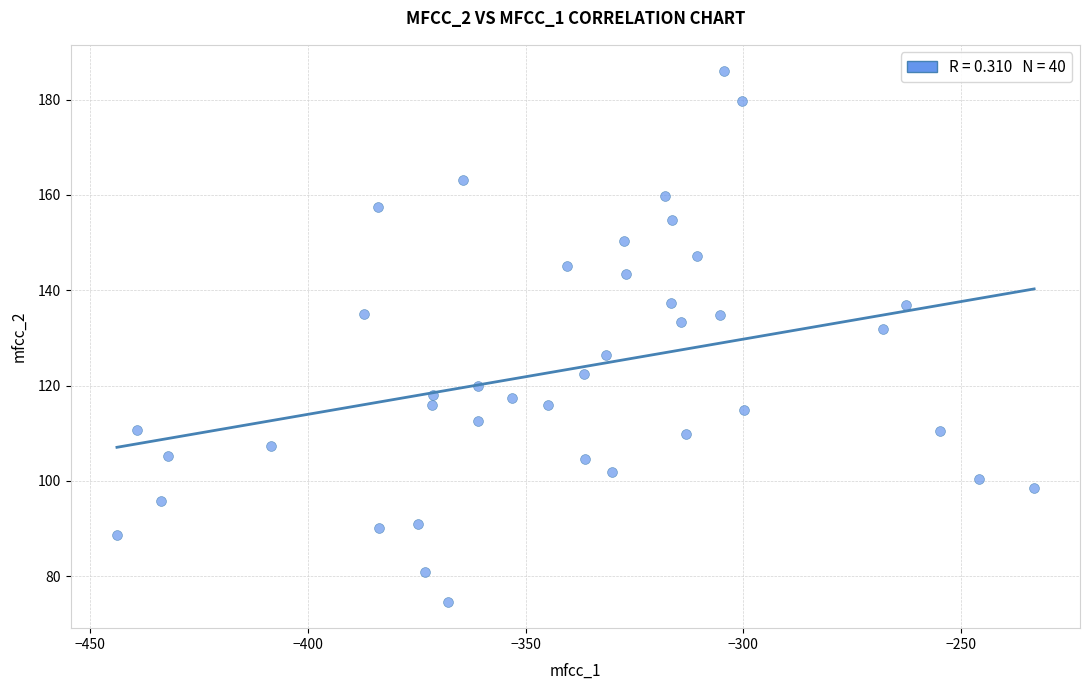

What Y value in the scatter plot is closest to 130?

131.9